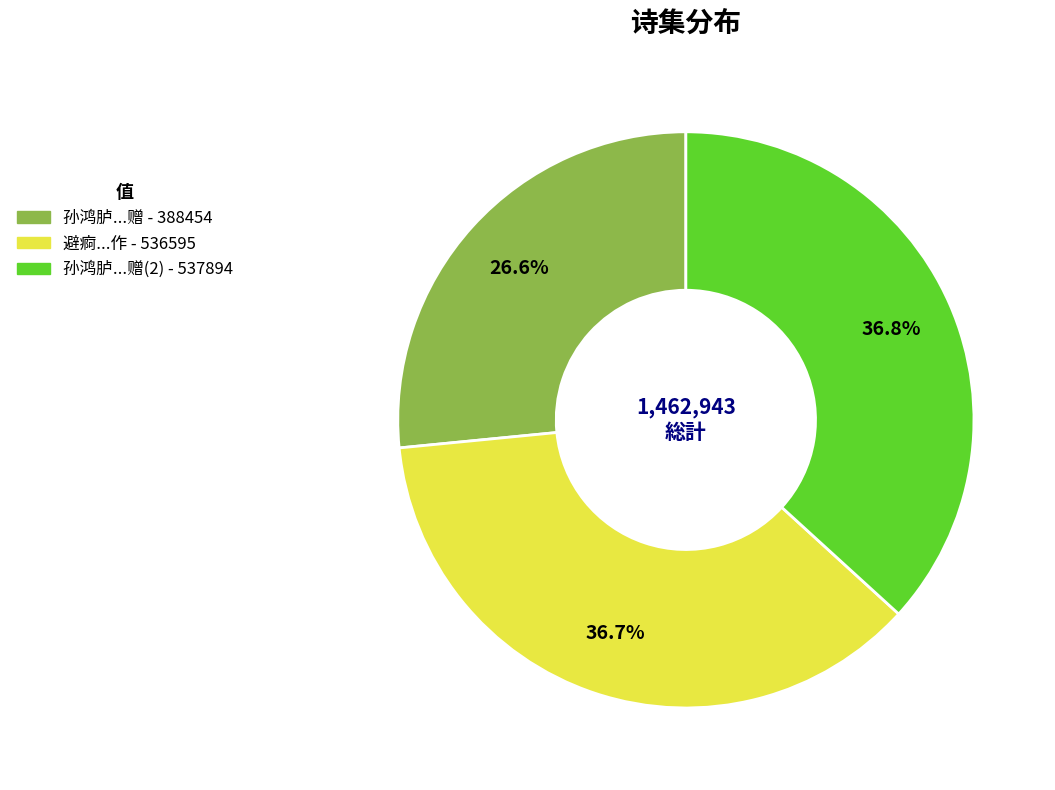

Is there a majority slice in this chart?

No